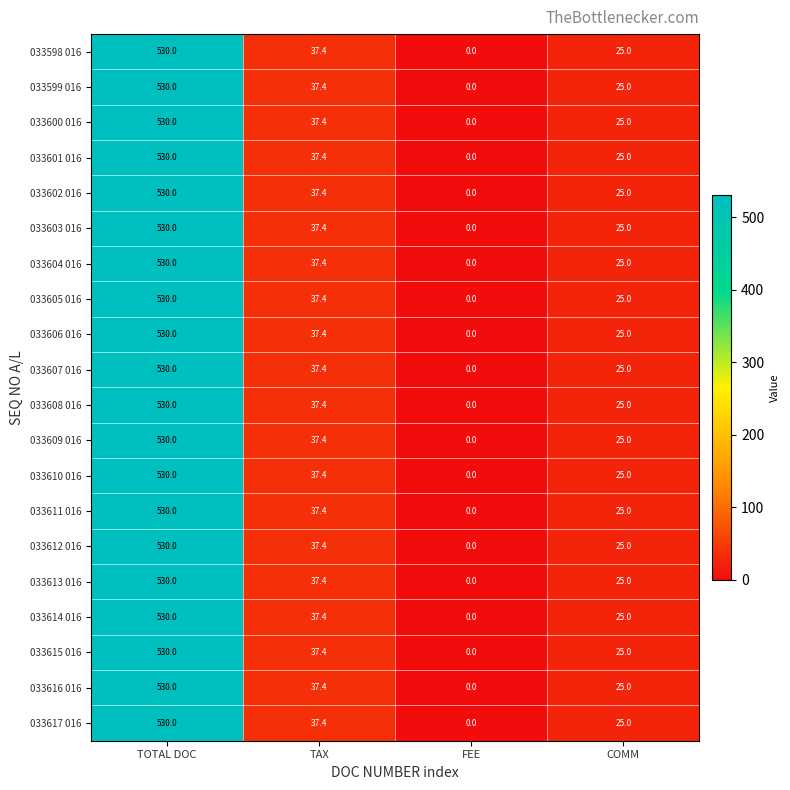

What is the difference between the maximum and minimum values in the 033601 016 series?

530.0